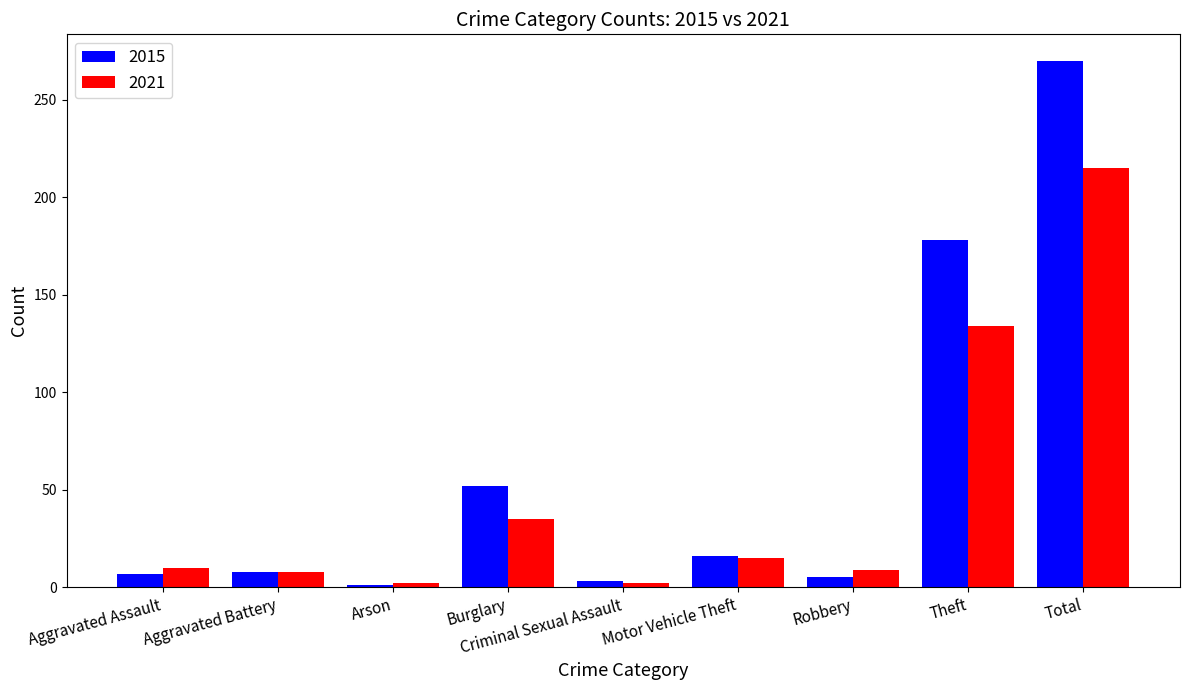

How many data points in 2015 are less than 8?

4